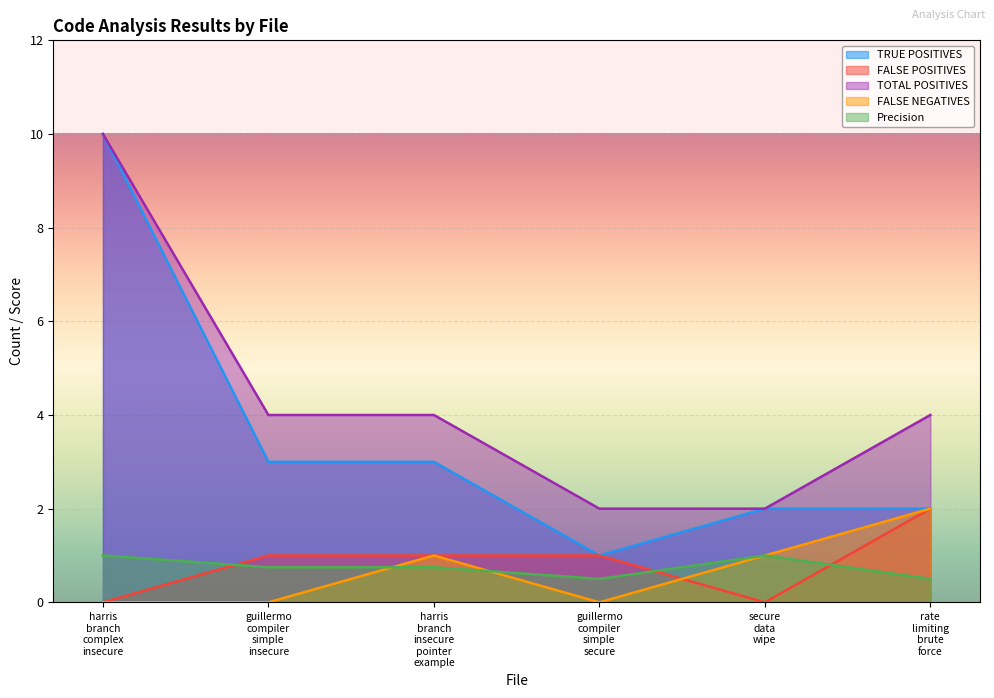

What is the maximum value shown in the chart?

10.0